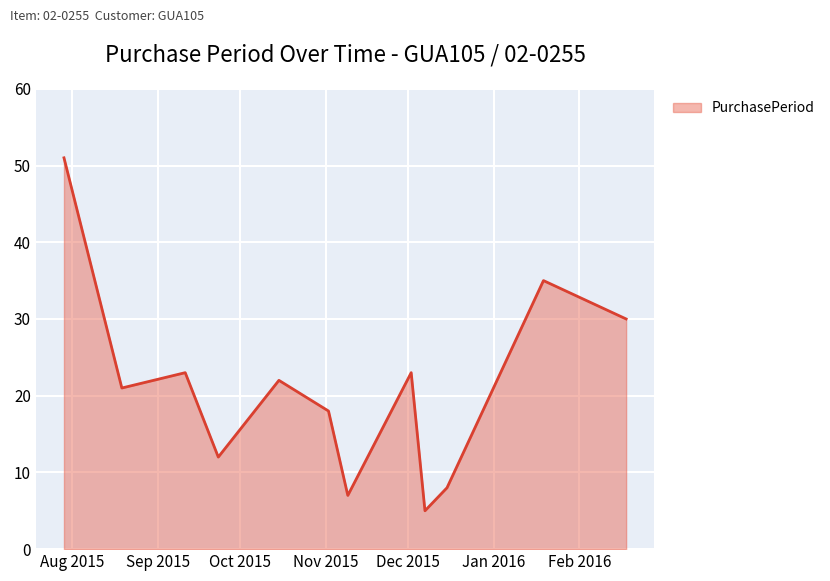

What is the difference between the maximum and minimum values?

46